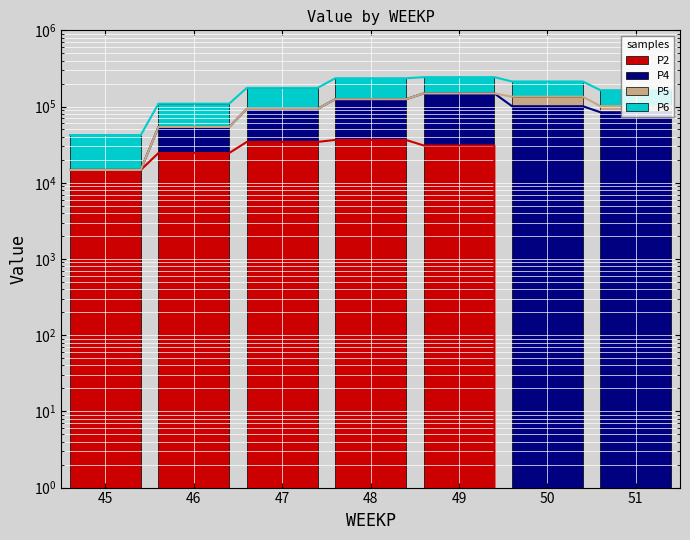

Is it true that P6 equals 29800.5 at 50?

False